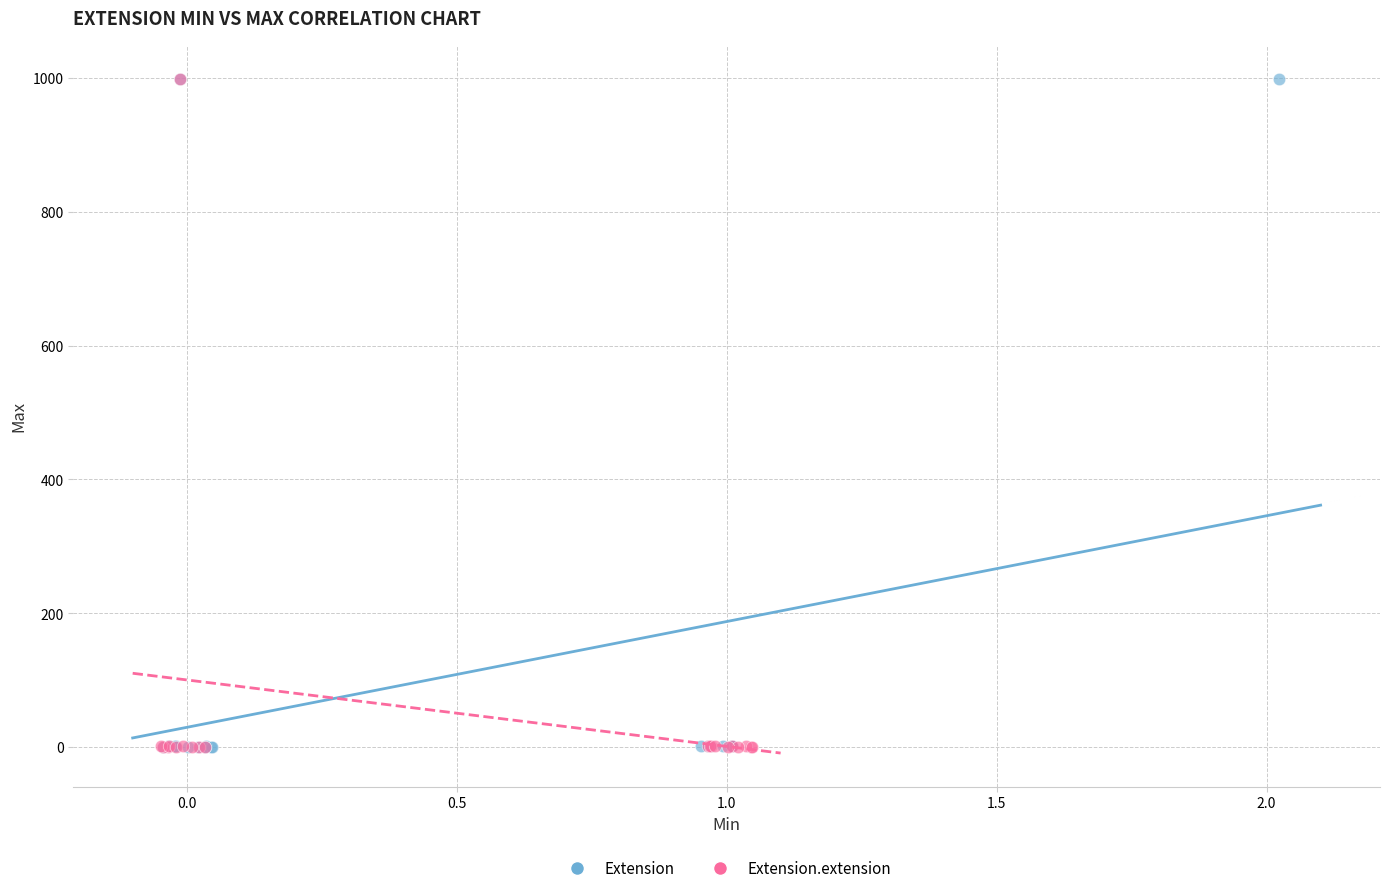

What are all the series names shown in the legend?

Extension, Extension.extension